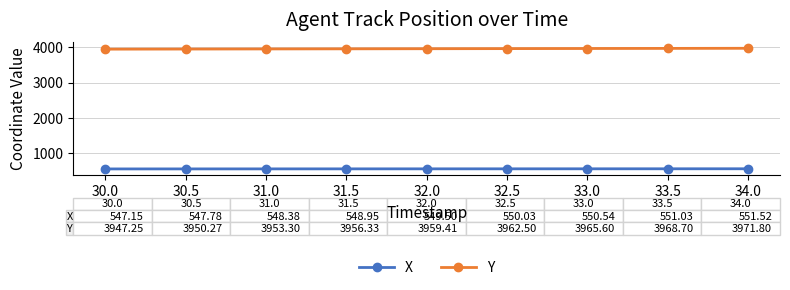

What position from the left is 33.0?

7